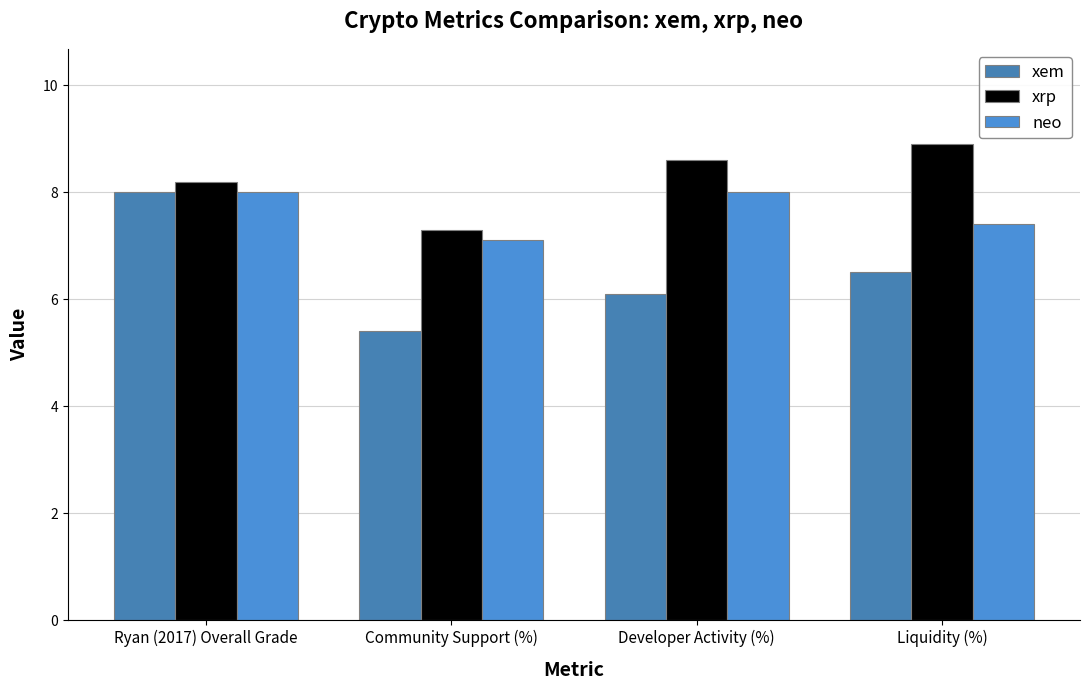

Reading left to right, list all the values displayed in this chart.

xem: Ryan (2017) Overall Grade=8.0	Community Support (%)=5.4	Developer Activity (%)=6.1	Liquidity (%)=6.5
xrp: Ryan (2017) Overall Grade=8.2	Community Support (%)=7.3	Developer Activity (%)=8.6	Liquidity (%)=8.9
neo: Ryan (2017) Overall Grade=8.0	Community Support (%)=7.1	Developer Activity (%)=8.0	Liquidity (%)=7.4